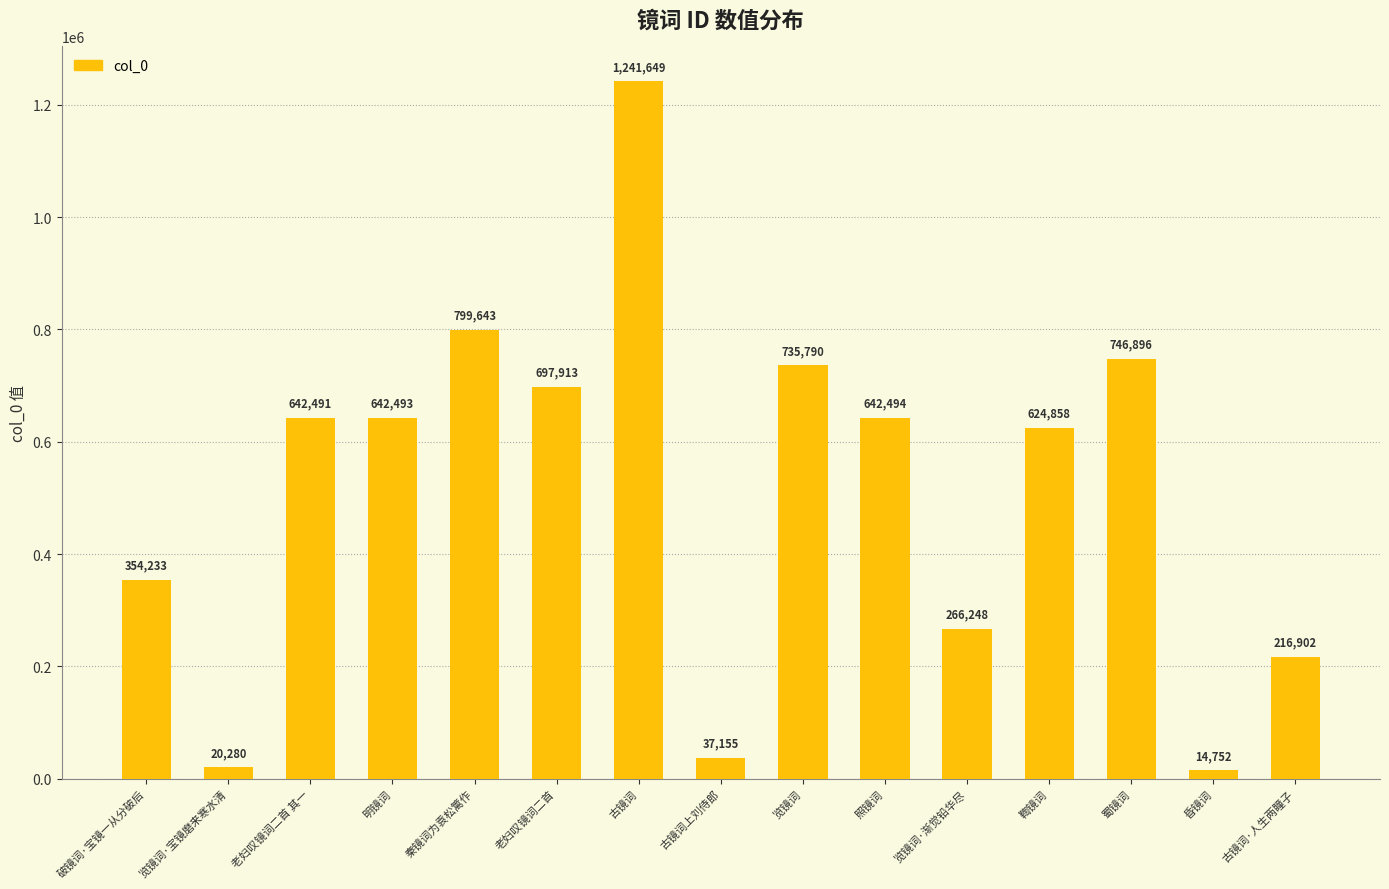

The chart shows a value of 2168304 at 古镜词. True or false?

False